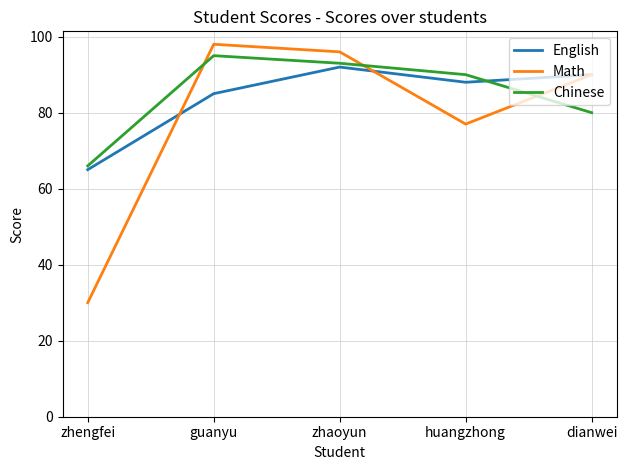

The value of Math at dianwei is 90. True or false?

True